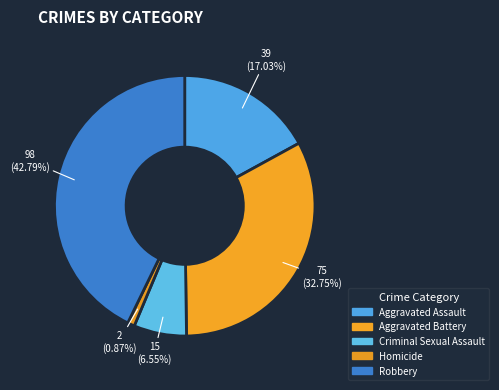

To the nearest percent, what is the combined percentage of Homicide and Aggravated Battery?

34%